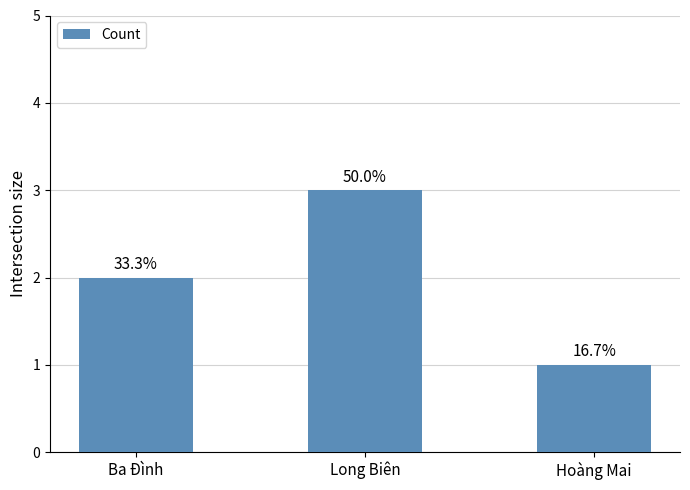

What is the minimum value shown in the chart?

1